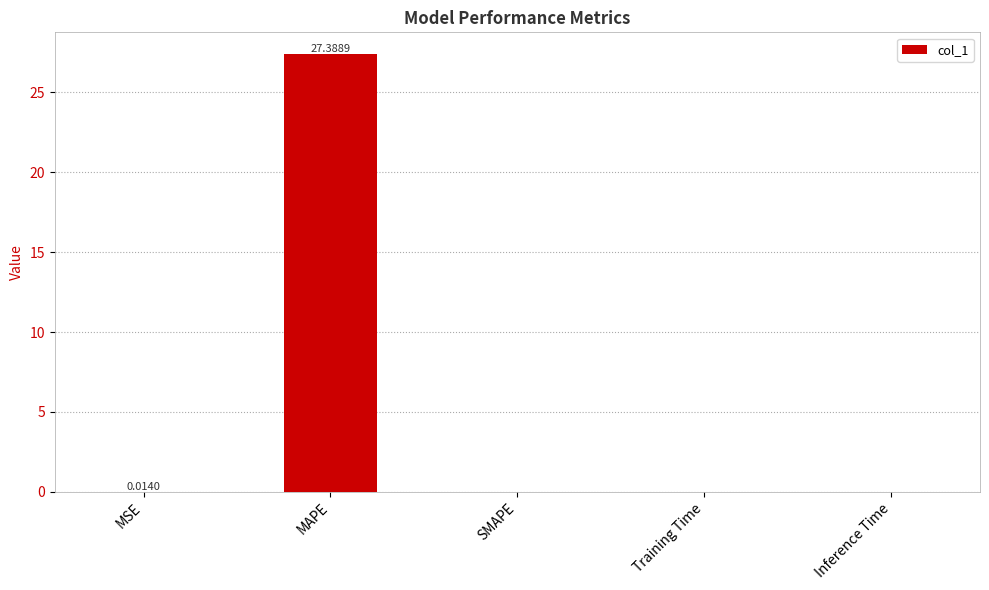

Which label corresponds to the largest value in the chart?

MAPE